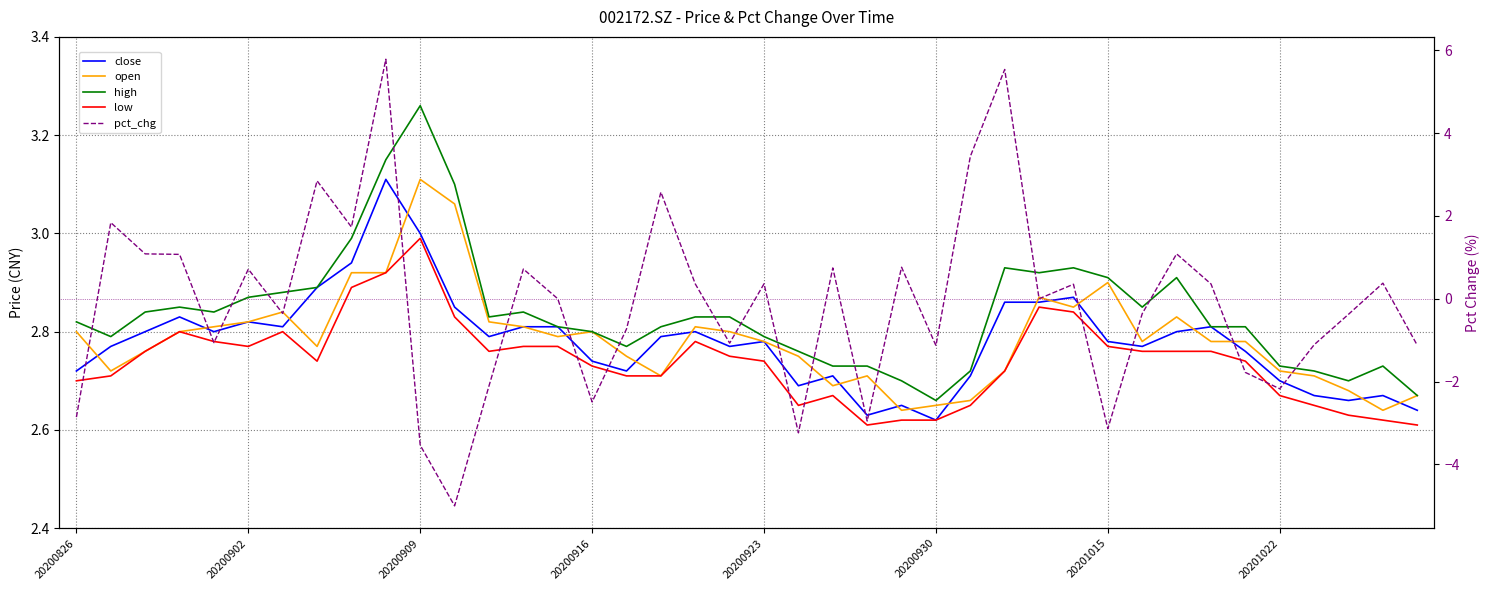

Is it true that high equals 1.4 at 21?

False